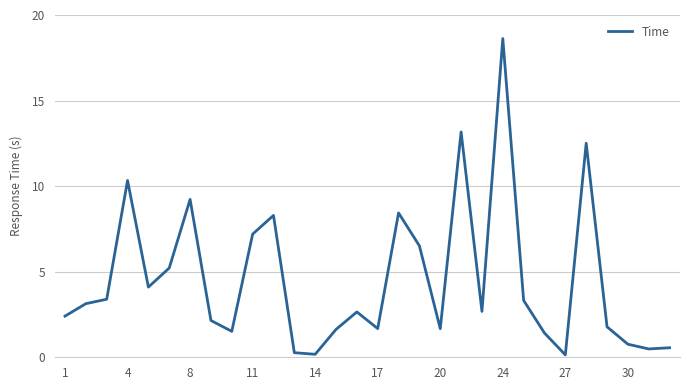

What is the difference between the maximum and minimum values?

18.5